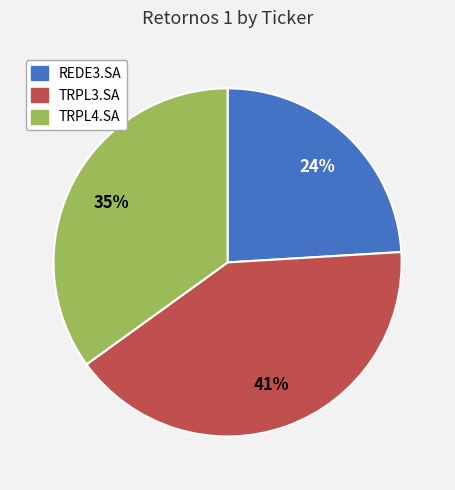

What is the ratio of the value at TRPL4.SA to the value at REDE3.SA?

1.5